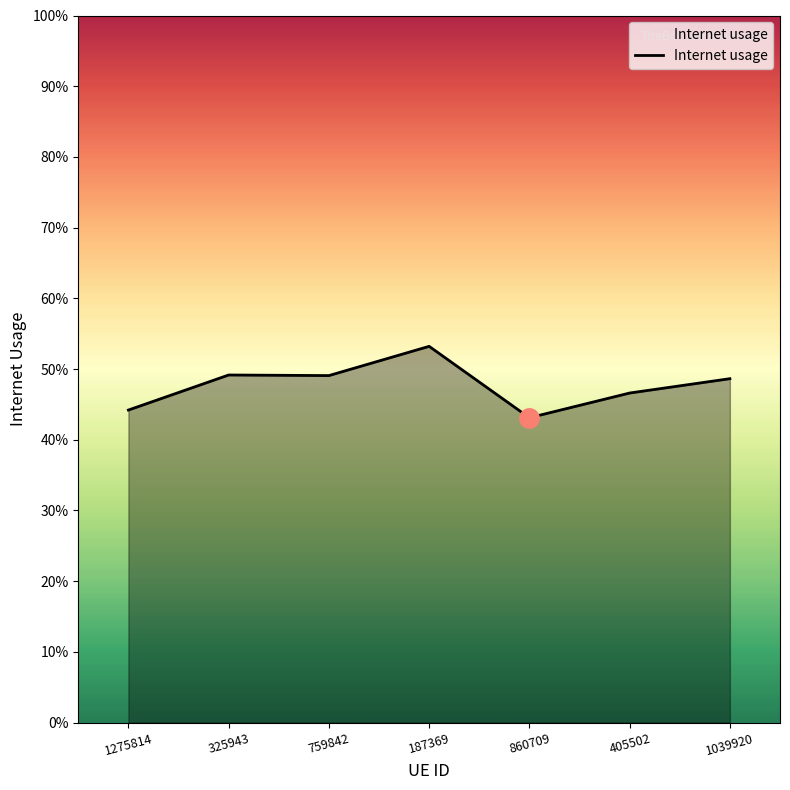

Is it true that the value at 860709 is 0.4?

True